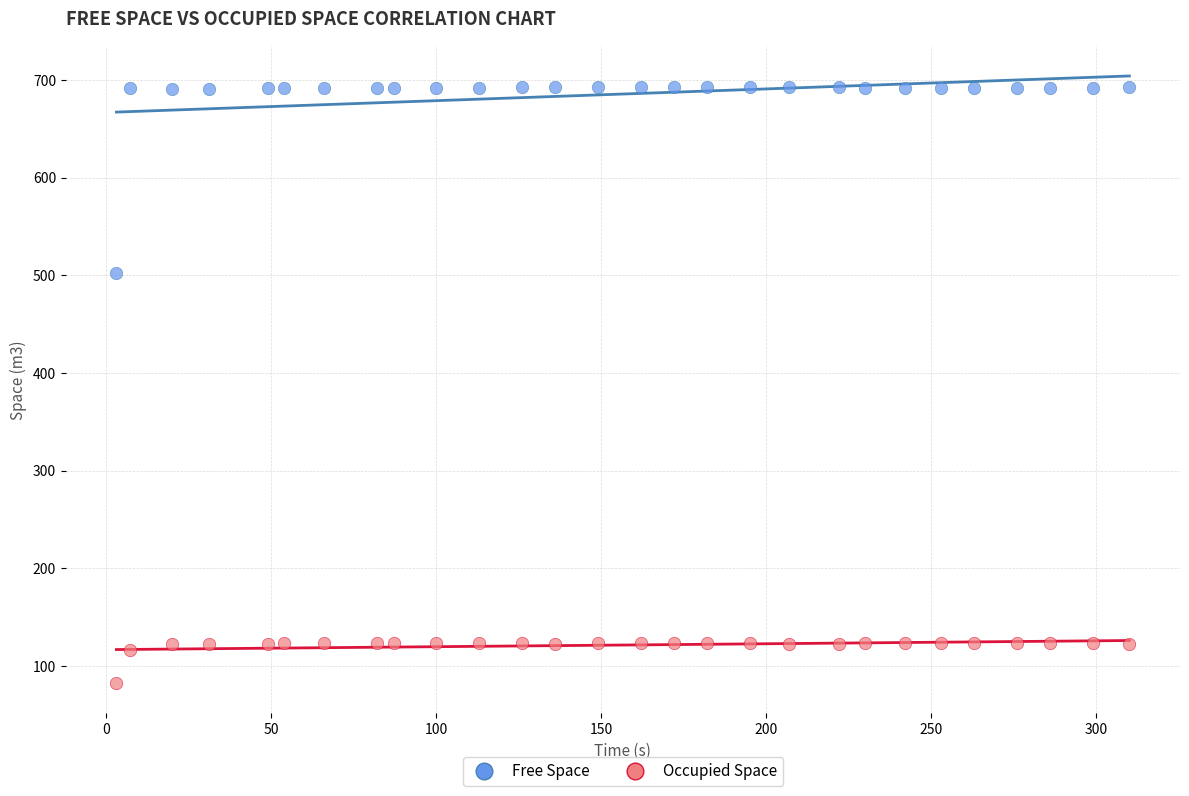

What are all the series names shown in the legend?

Free Space, Occupied Space